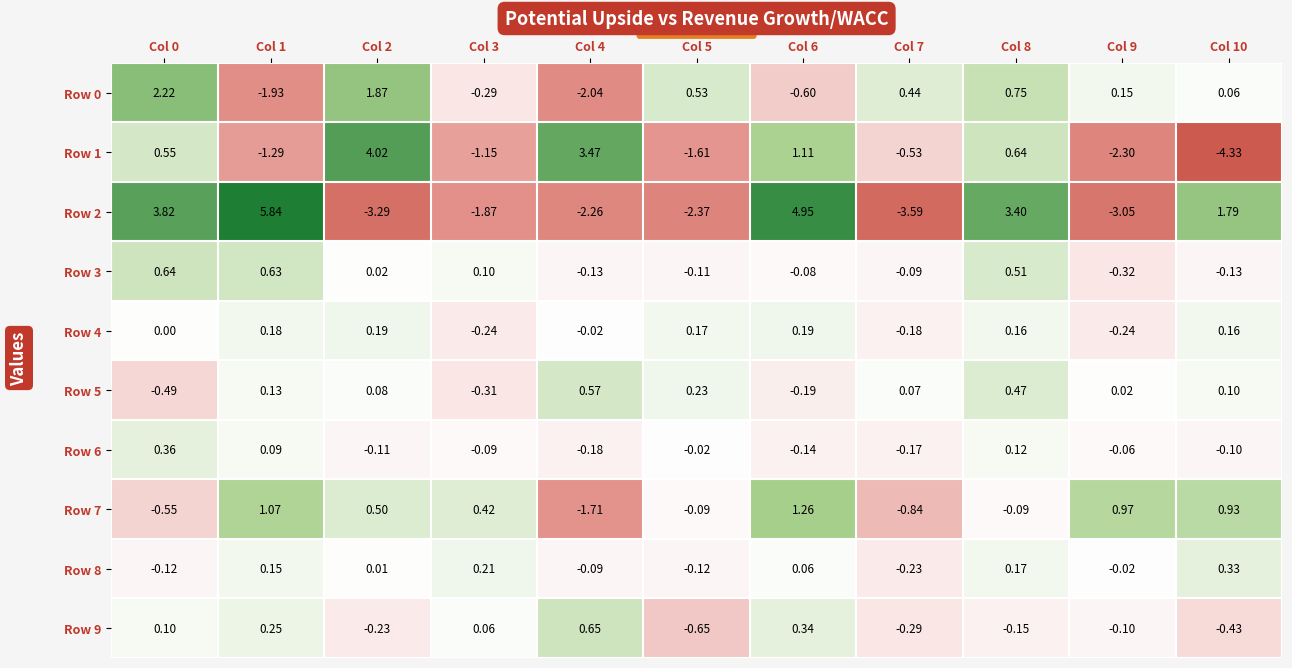

Is the value of Row 1 at Col 4 greater than the value of Row 6 at Col 10?

Yes